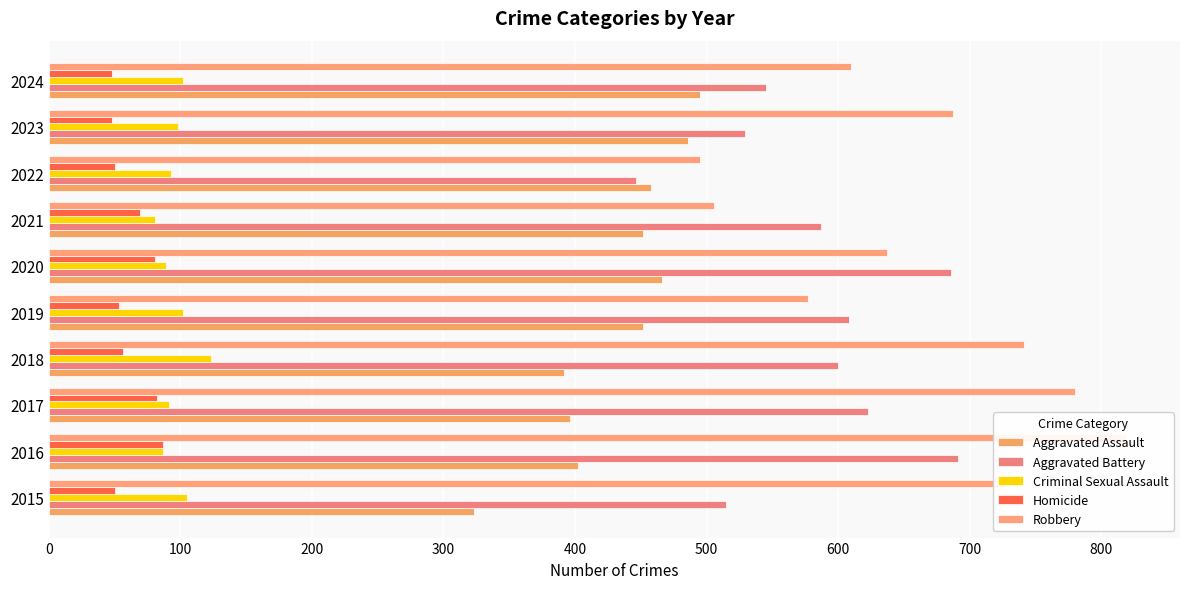

What are all the series names shown in the legend?

Aggravated Assault, Aggravated Battery, Criminal Sexual Assault, Homicide, Robbery